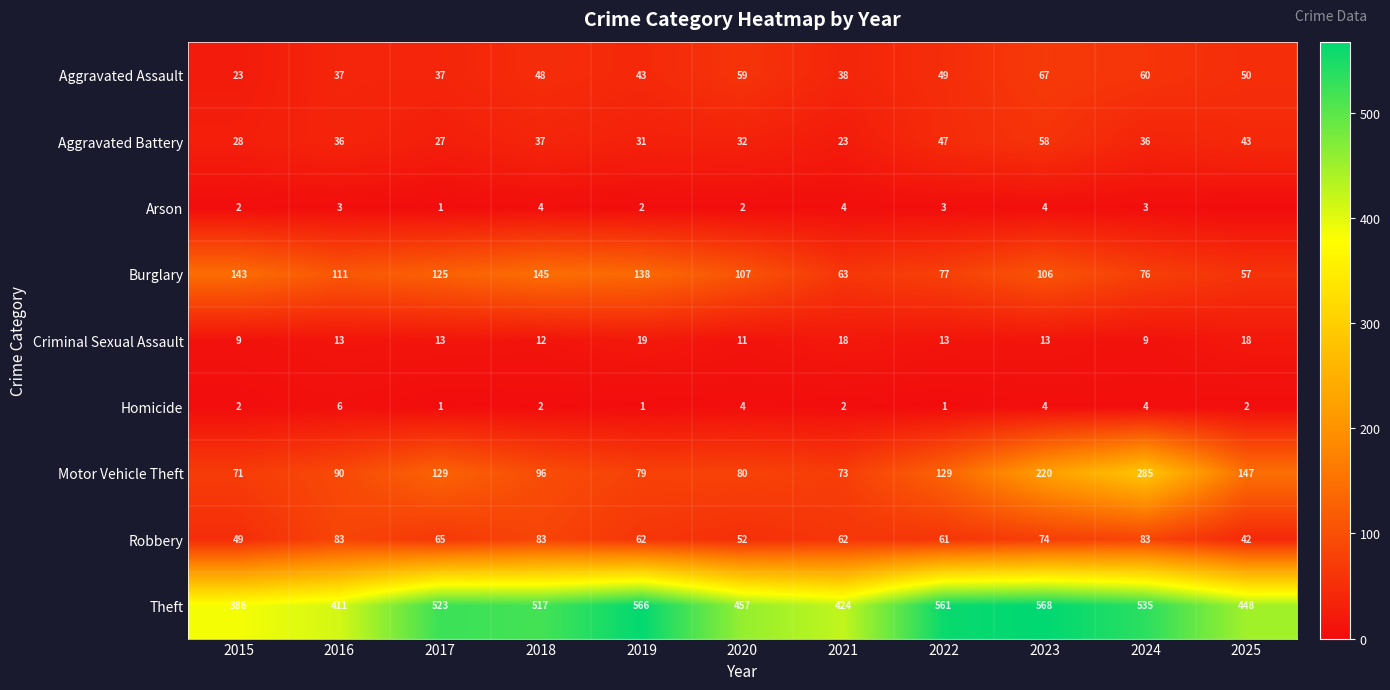

Is the value of Theft at 2022 greater than the value of Criminal Sexual Assault at 2019?

Yes